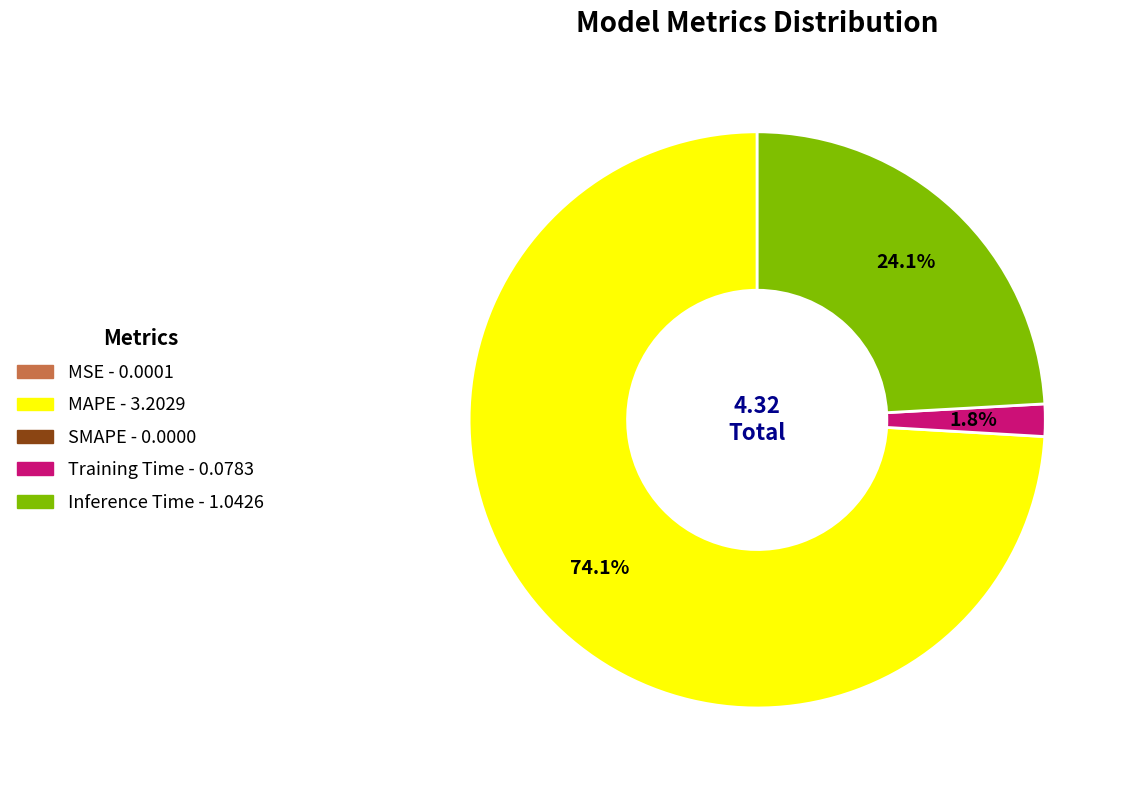

To the nearest percent, what is the difference between the largest and smallest slice percentages?

74%